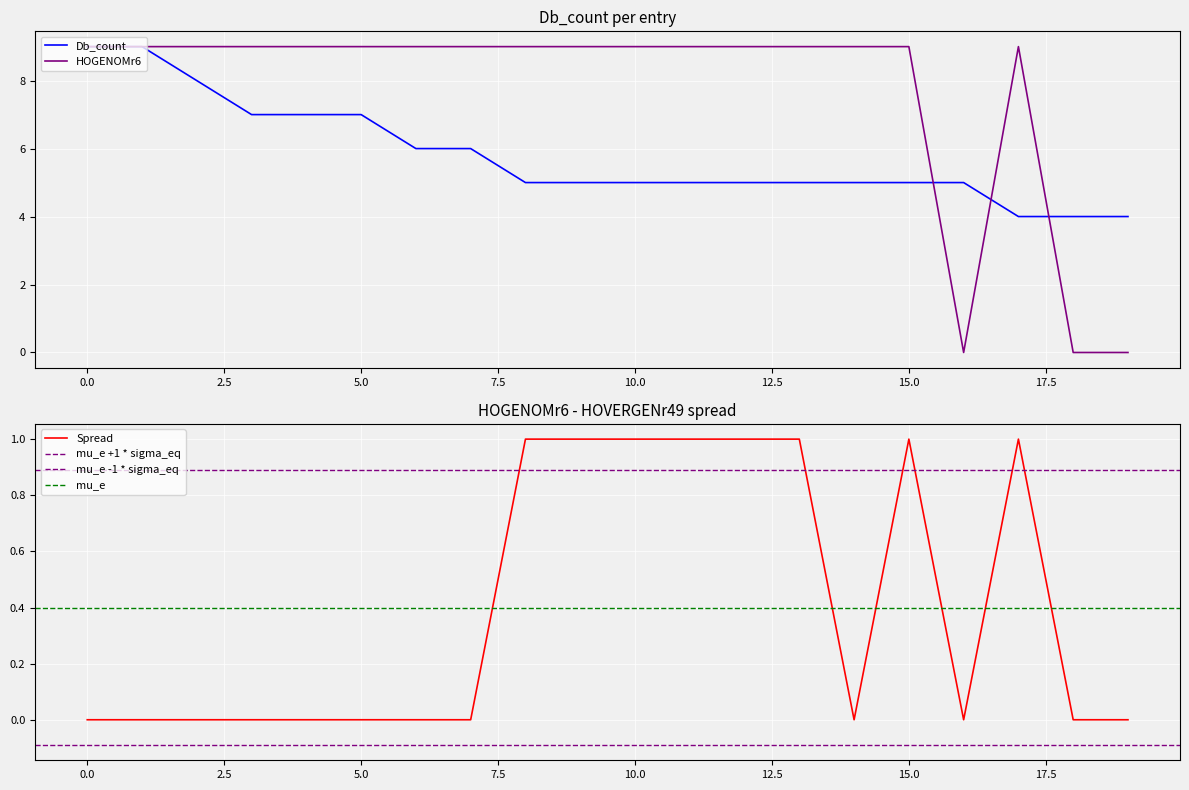

Is it true that Db_count equals 7 at Q1LUJ4_DANRE?

True